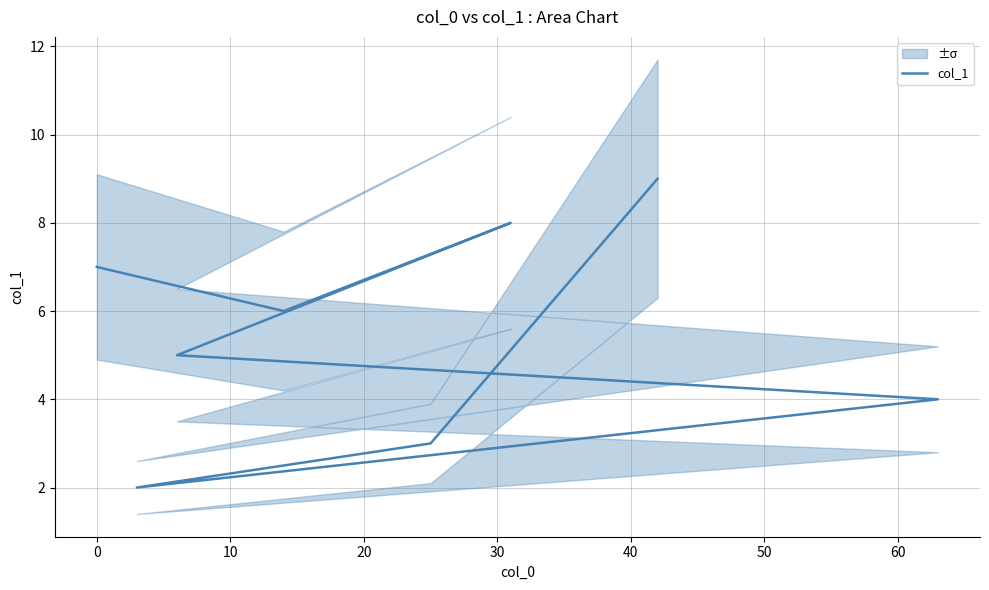

How many values are between 4 and 8?

5